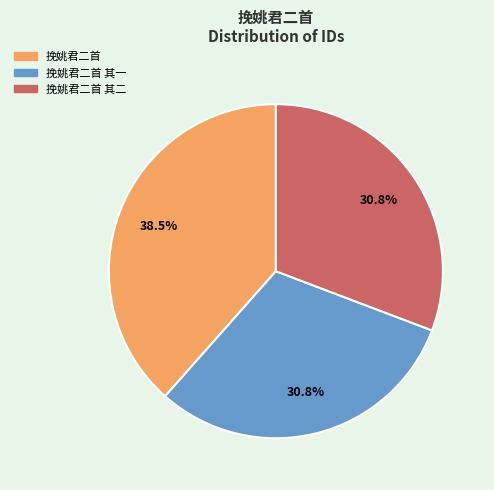

The 挽姚君二首 其二 slice represents 24% of the pie. True or false?

False